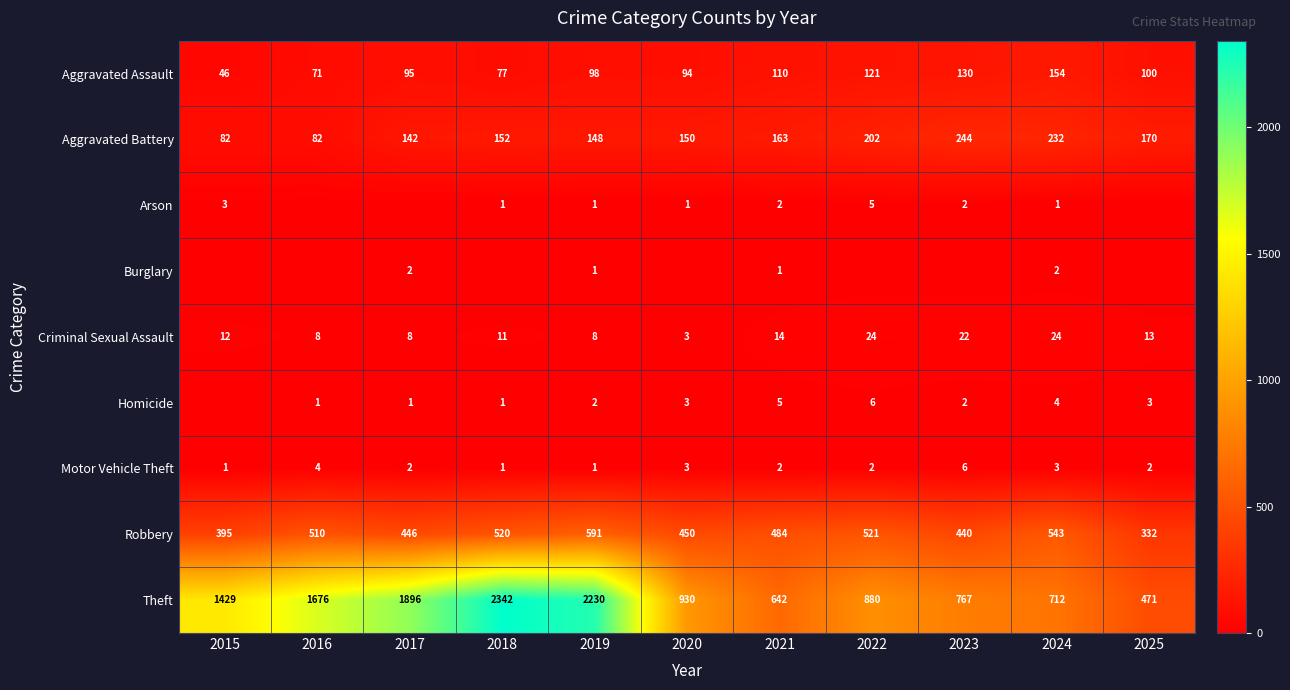

Is it true that Arson equals 0 at 2025?

True